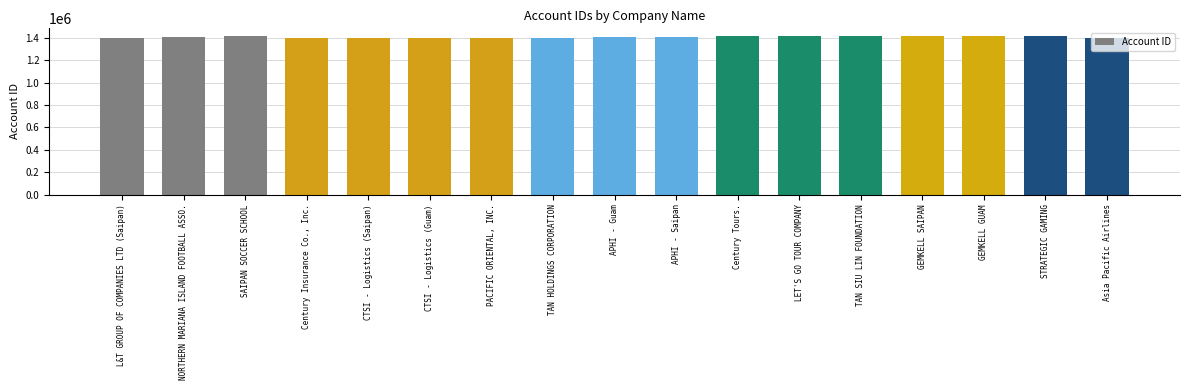

True or false: the data shows 2178227 at APHI - Saipan.

False